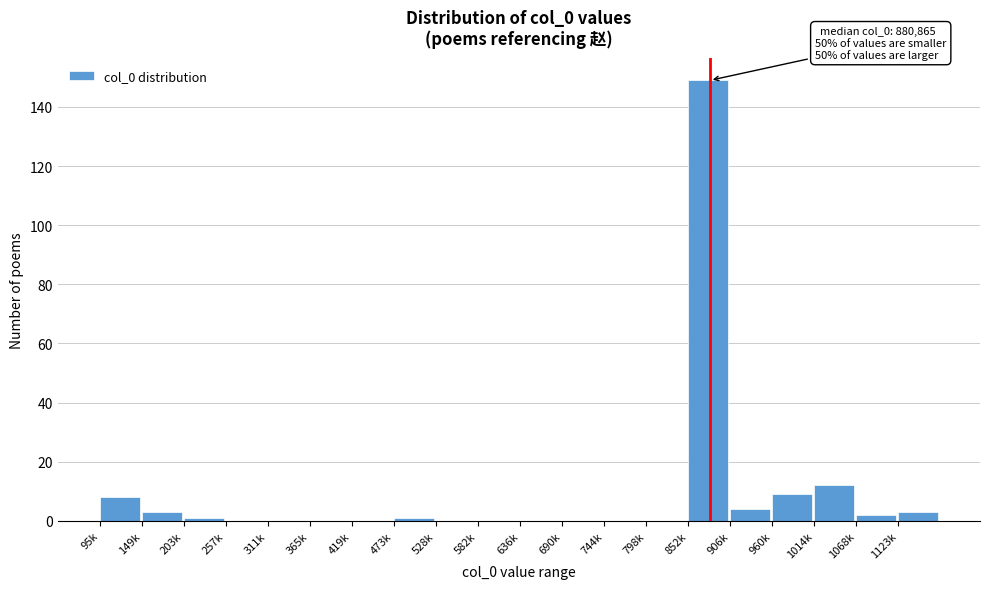

Reading left to right, extract all data points from this chart.

95k=8	149k=3	203k=1	257k=0	311k=0	365k=0	419k=0	473k=1	528k=0	582k=0	636k=0	690k=0	744k=0	798k=0	852k=149	906k=4	960k=9	1014k=12	1068k=2	1123k=3